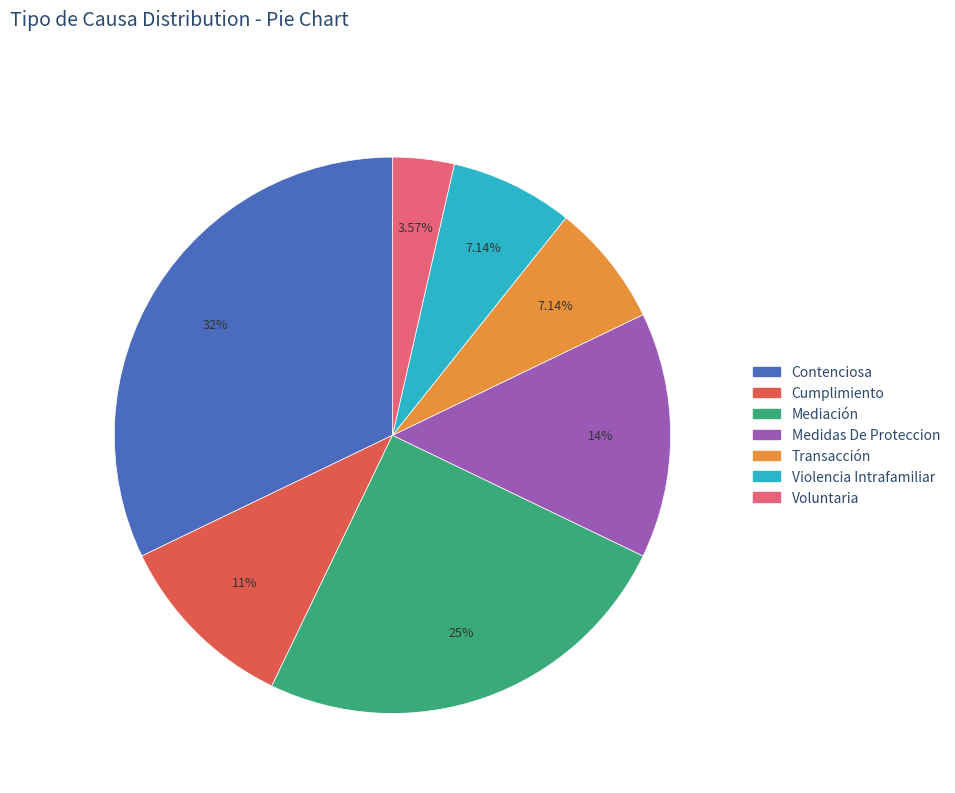

The Transacción slice represents 1% of the pie. True or false?

False